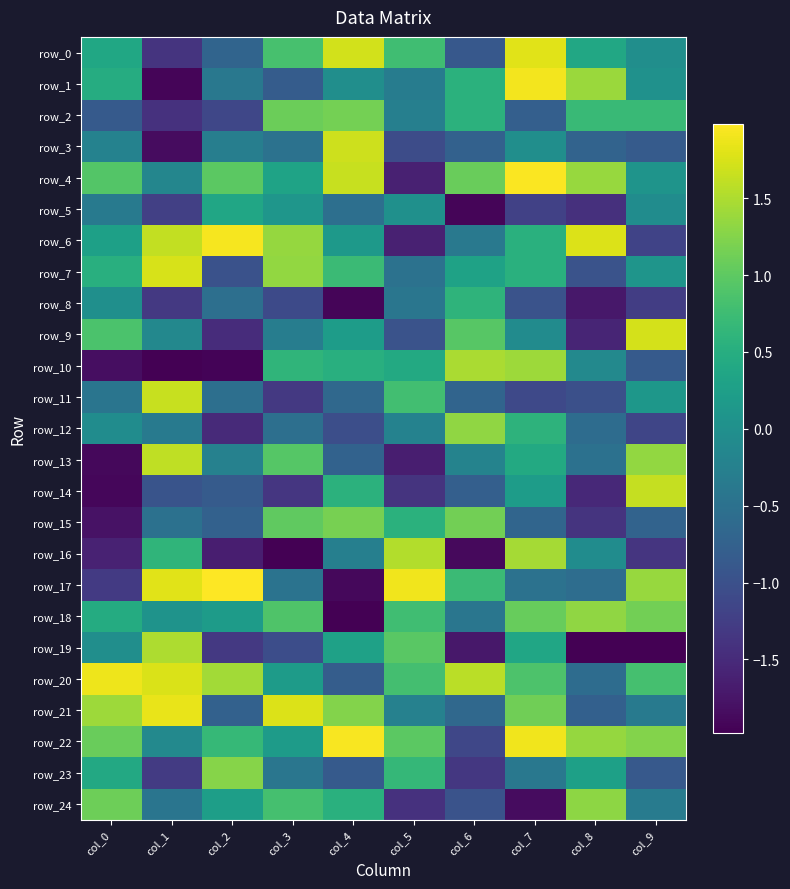

Where is row_7 nearest to the value 0?

col_9